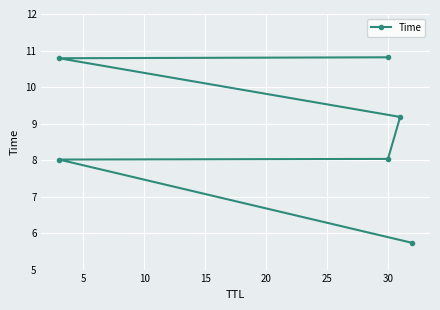

What is the maximum value shown in the chart?

10.8